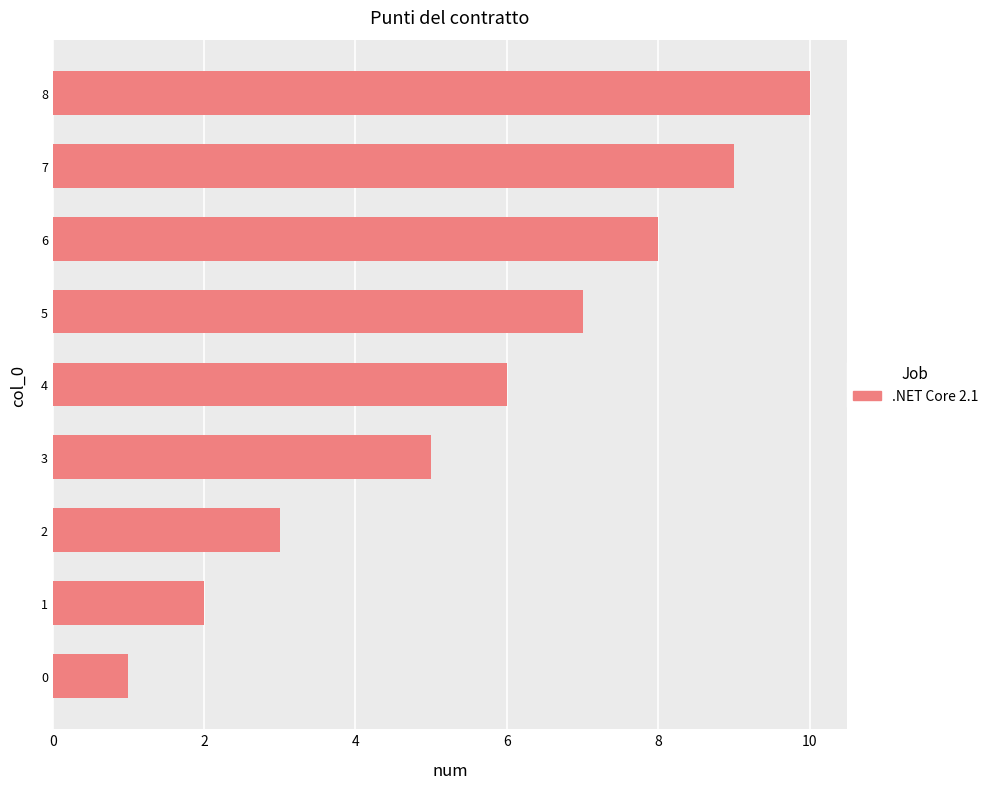

Which label corresponds to the largest value in the chart?

8